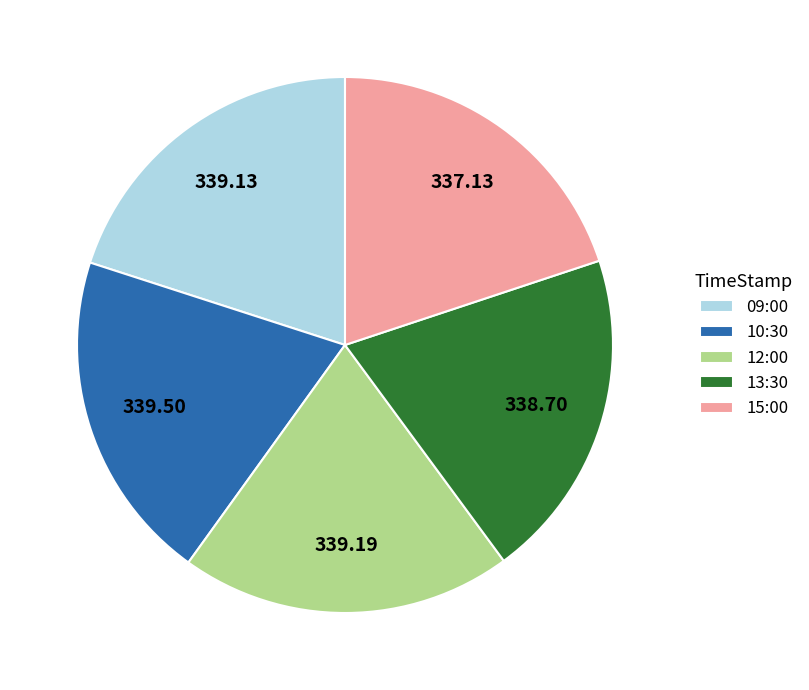

True or false: 09:00 accounts for 8% of the total.

False